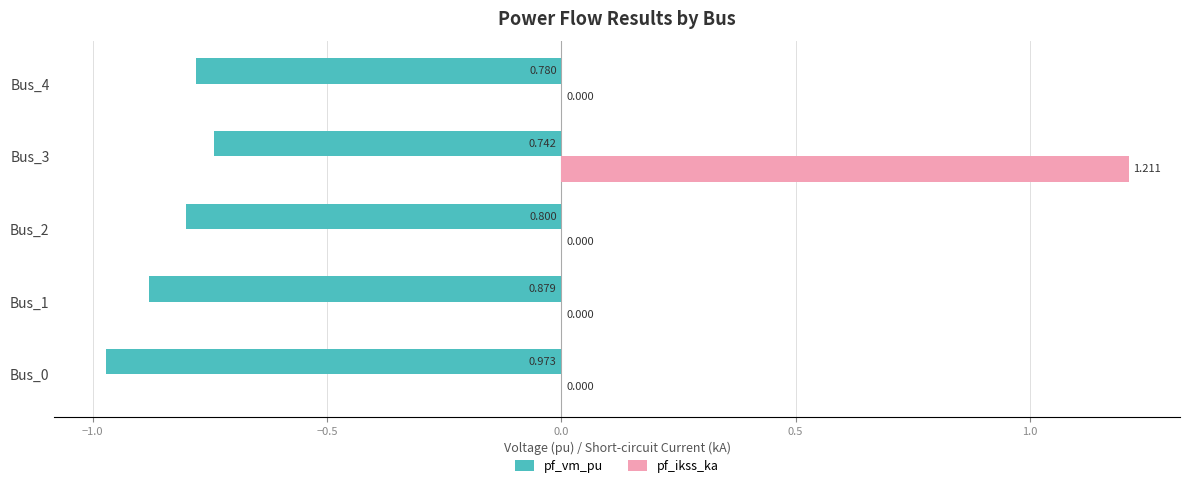

Which series changed the most between Bus_3 and Bus_4?

pf_ikss_ka